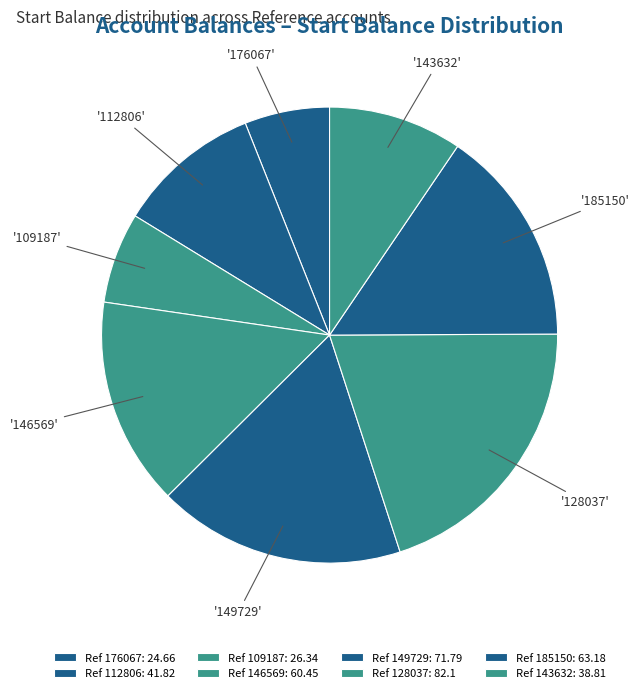

How many slices are in this pie chart?

8